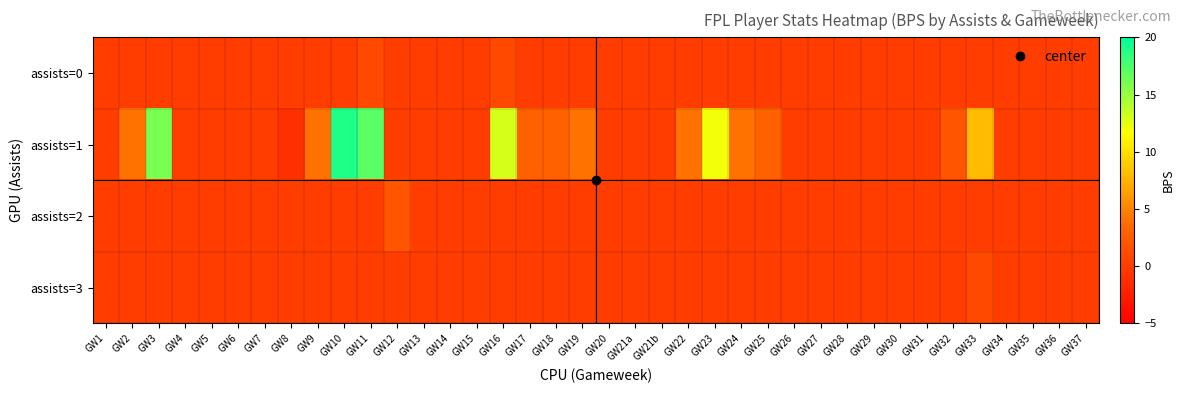

Which series changed the most between GW8 and GW28?

assists=1